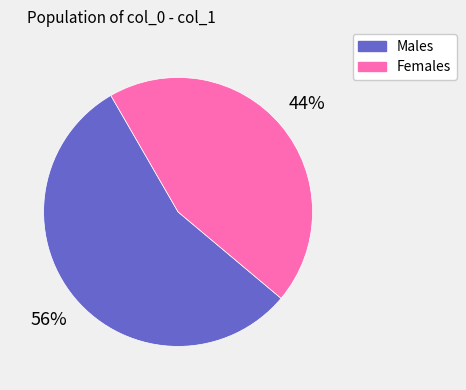

Is the sum of Males and Females greater than half?

Yes